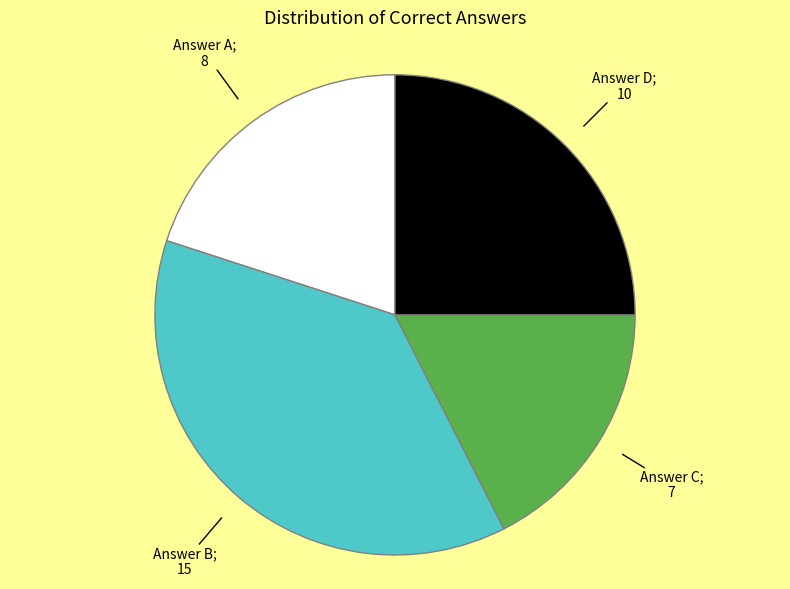

Is there any slice that represents more than half of the pie?

No